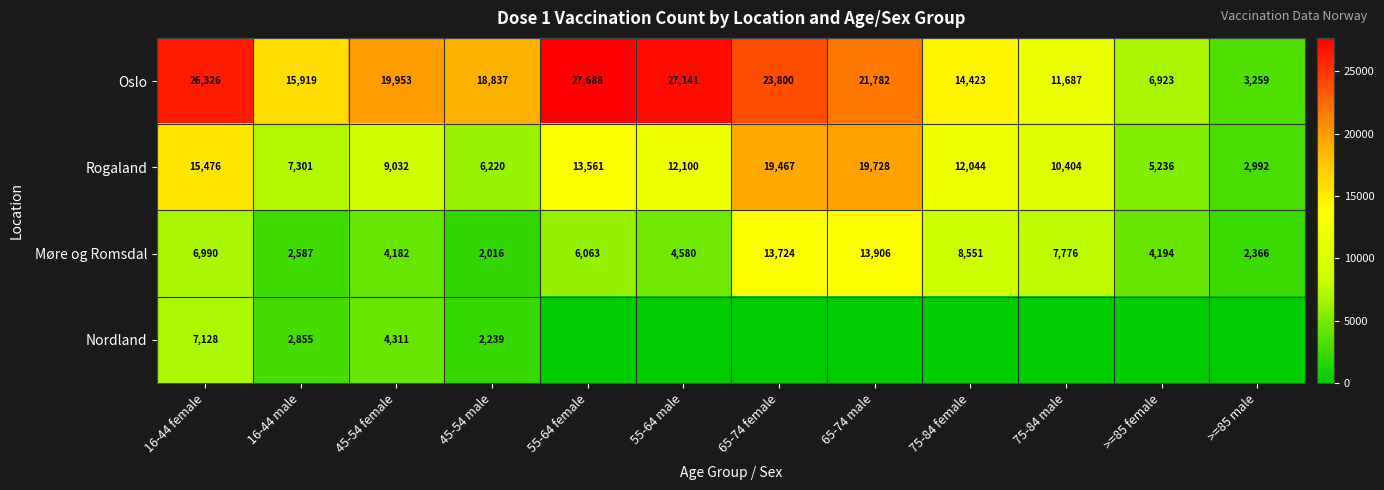

What is the minimum value for Møre og Romsdal?

2016